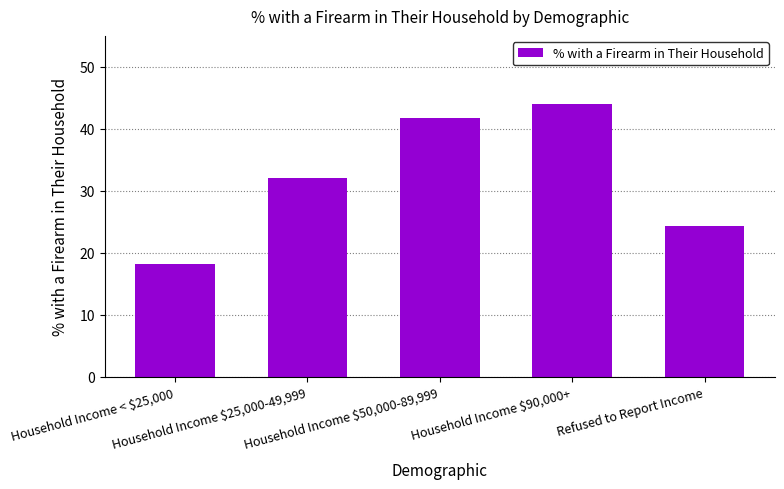

What is the label of the 4th bar from the right?

Household Income $25,000-49,999